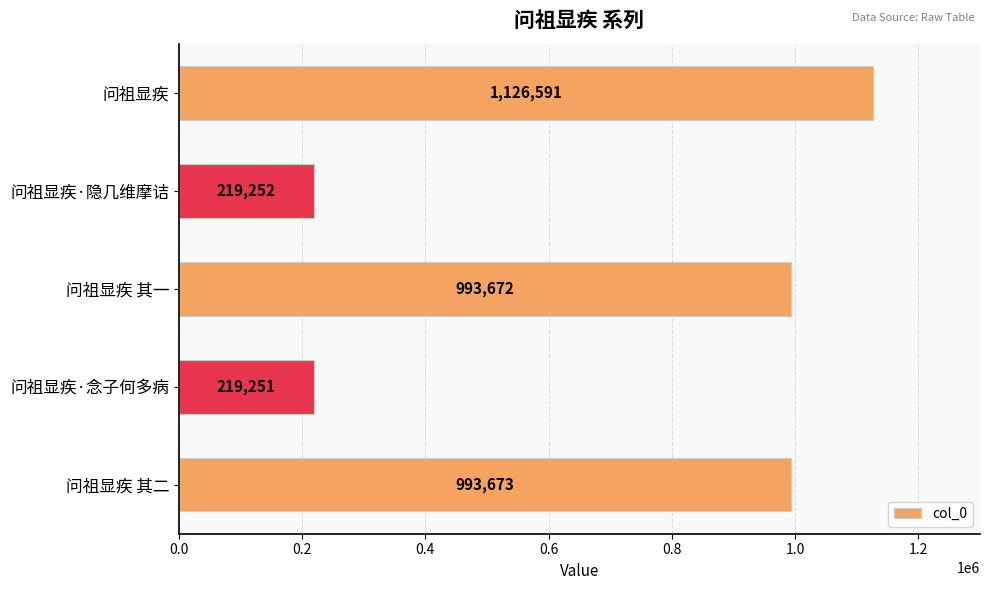

What is the value of the 2nd bar from the top?

219252